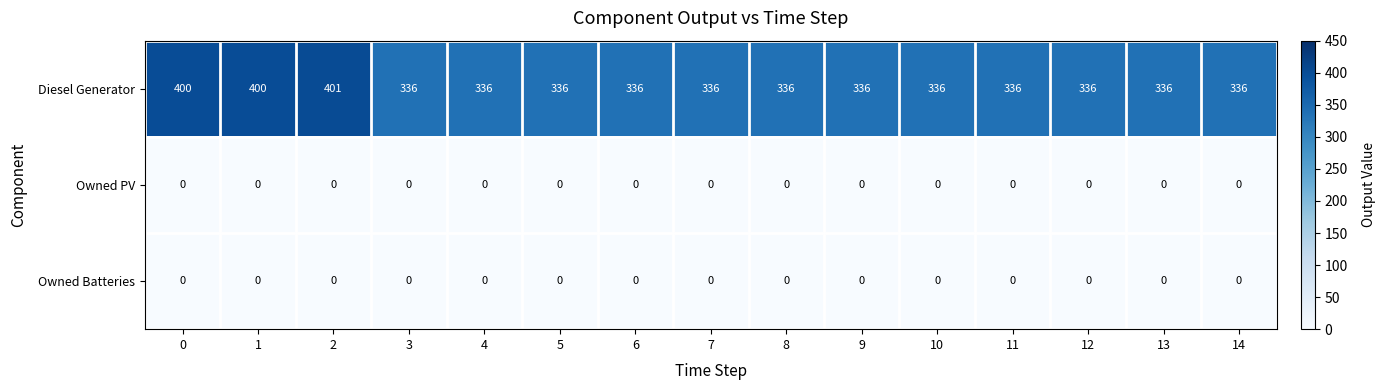

At how many categories does at least one series exceed 246?

15